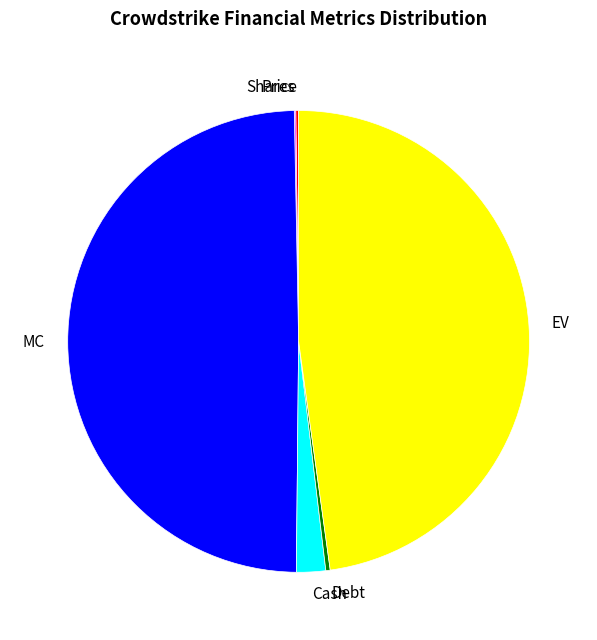

Does Cash account for over 50% of the chart?

No